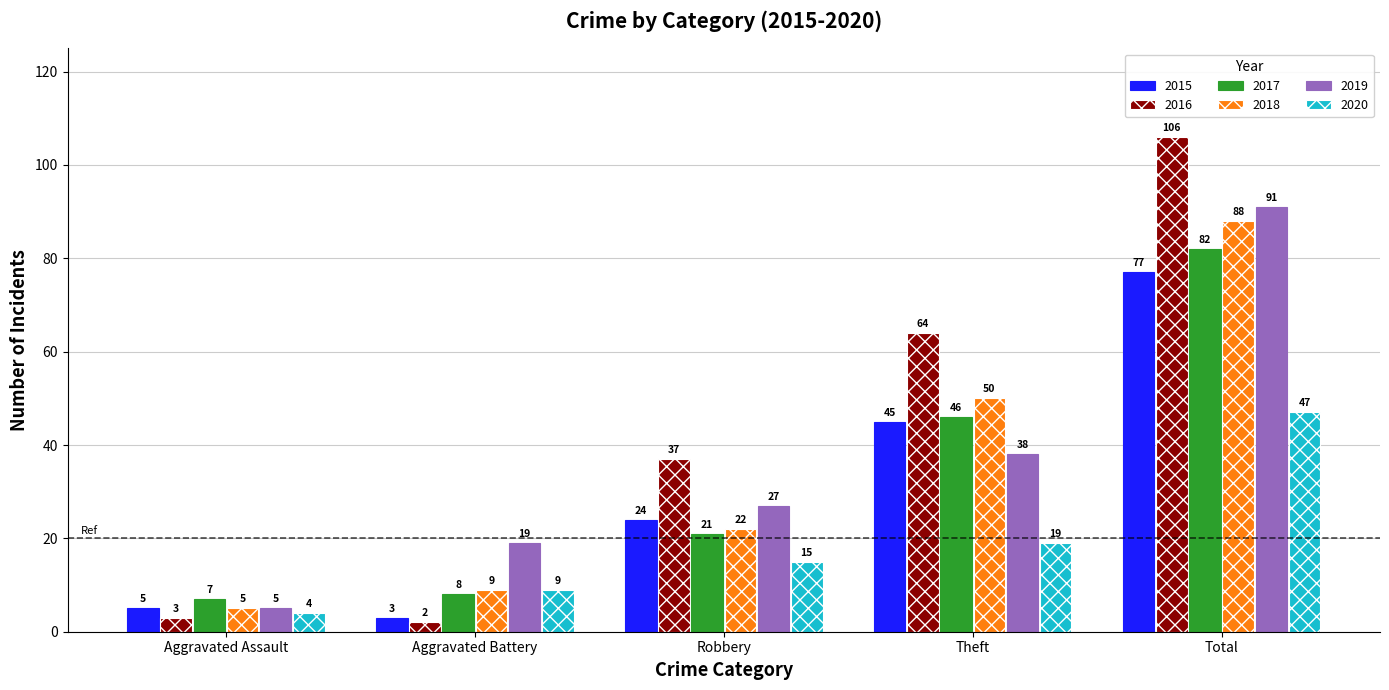

True or false: 2020 has a value of 19 at Theft.

True